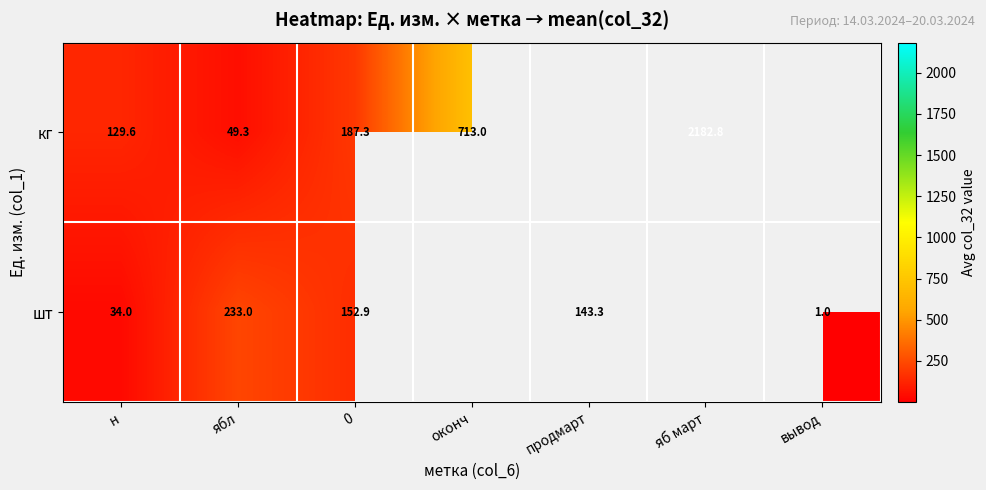

The value of шт at ябл is 156.7. True or false?

False